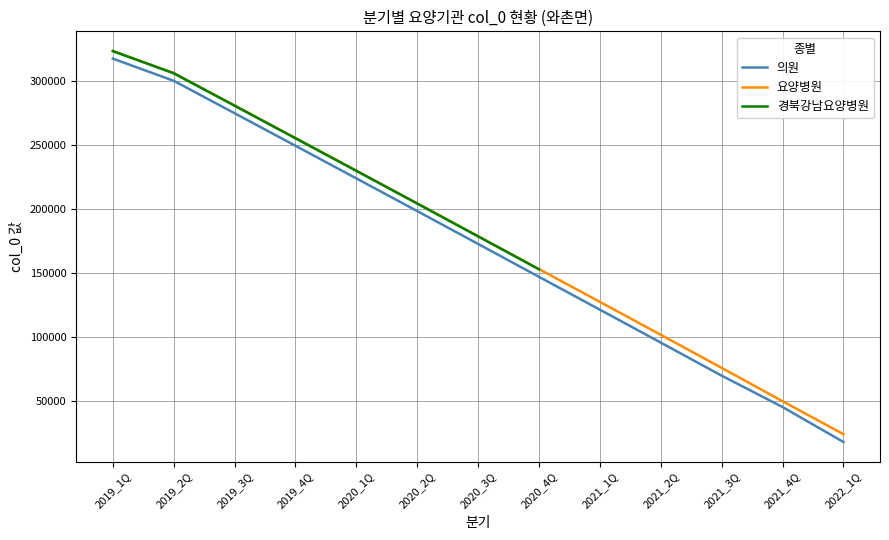

Which series has the widest spread of values?

의원